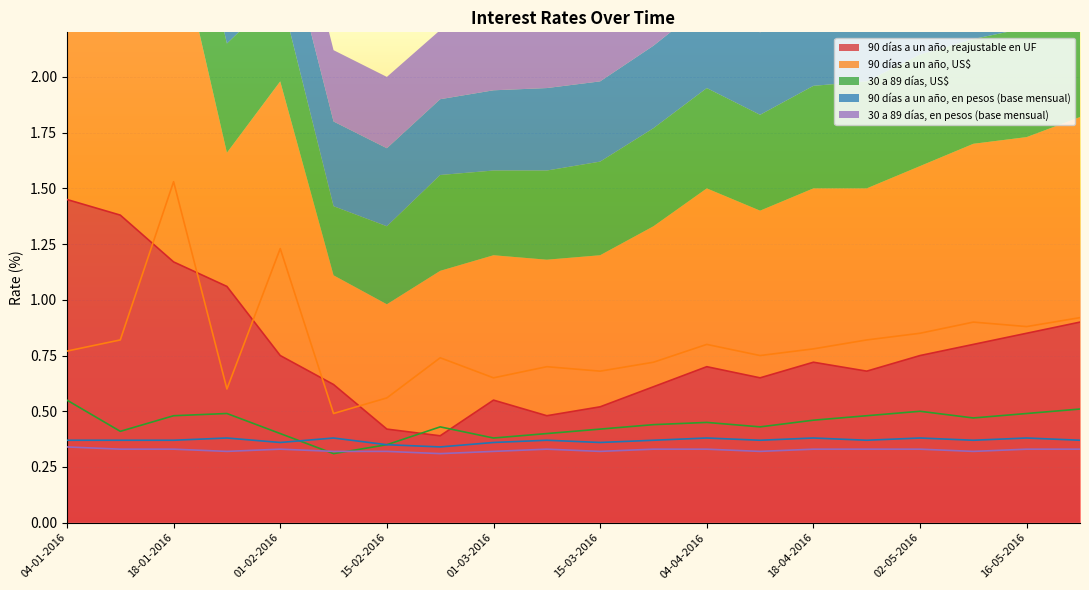

Which category has the highest value in the 30 a 89 días, en pesos (base mensual) series?

04-01-2016